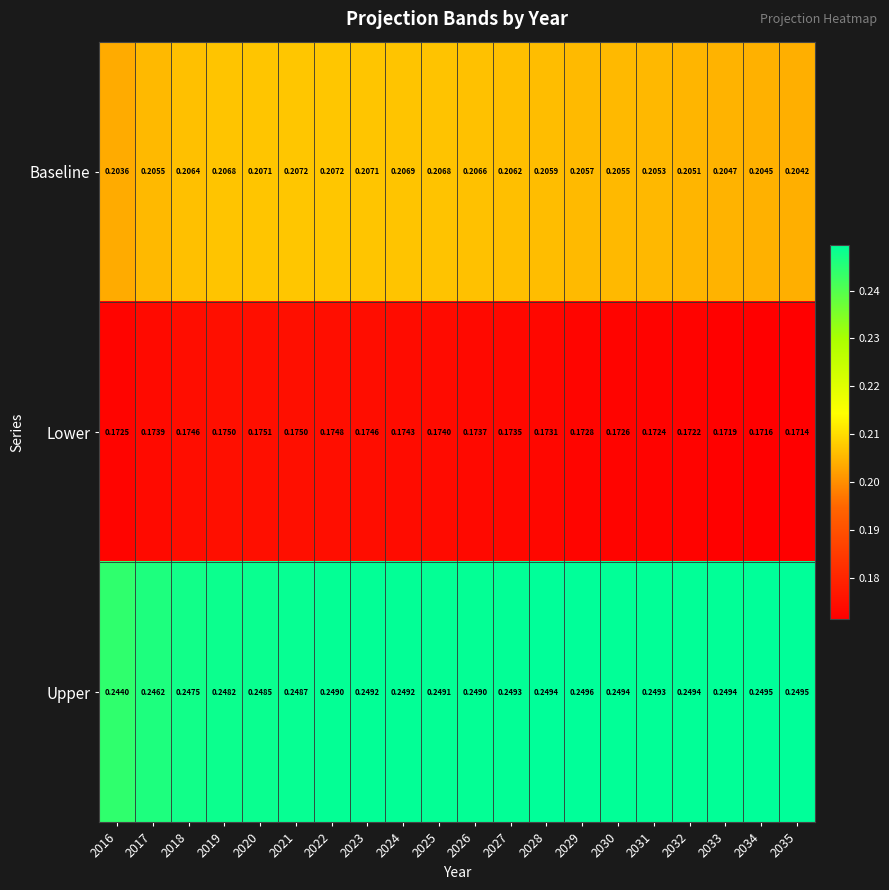

Which series has the largest total across all categories?

Upper